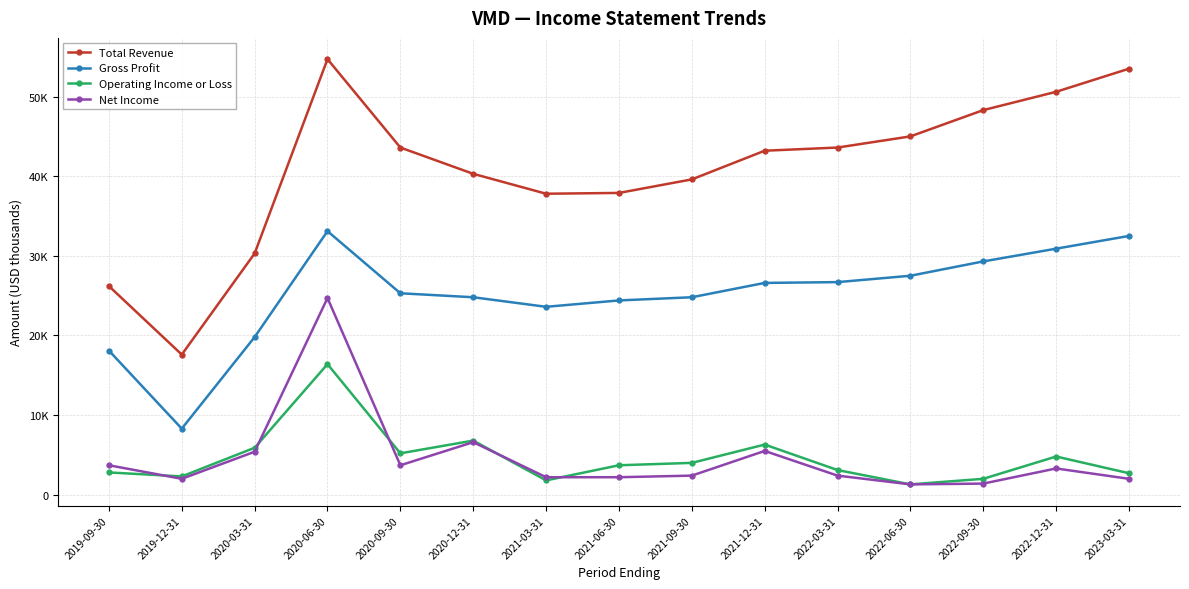

What value does the Operating Income or Loss series have at 2022-09-30, to the nearest 10?

2000